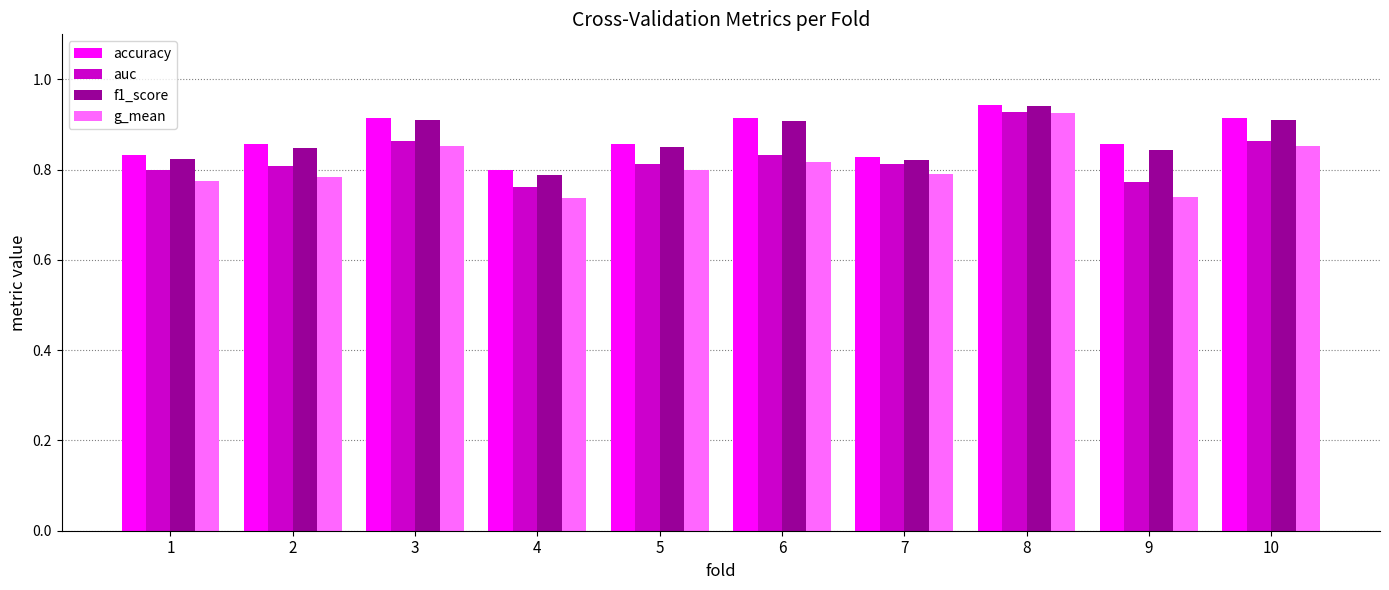

What is the total value across all series at 8?

3.7